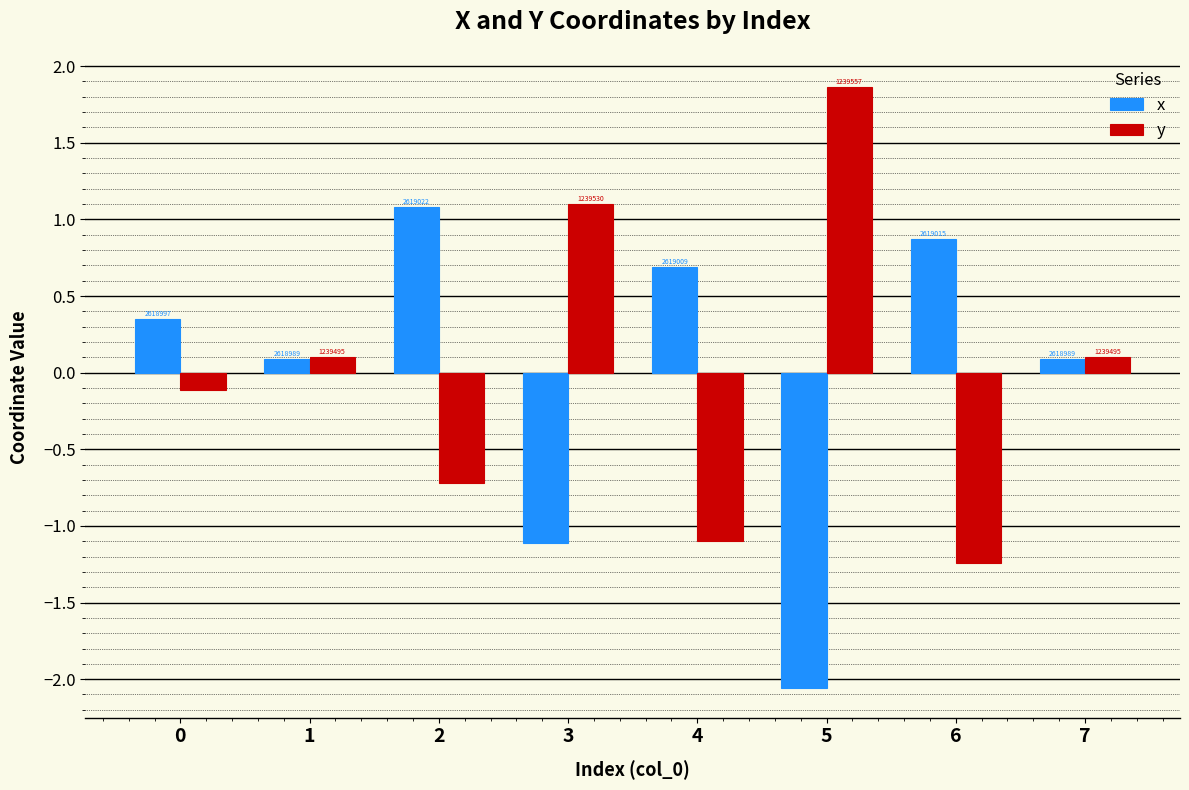

What are all the series names shown in the legend?

x, y